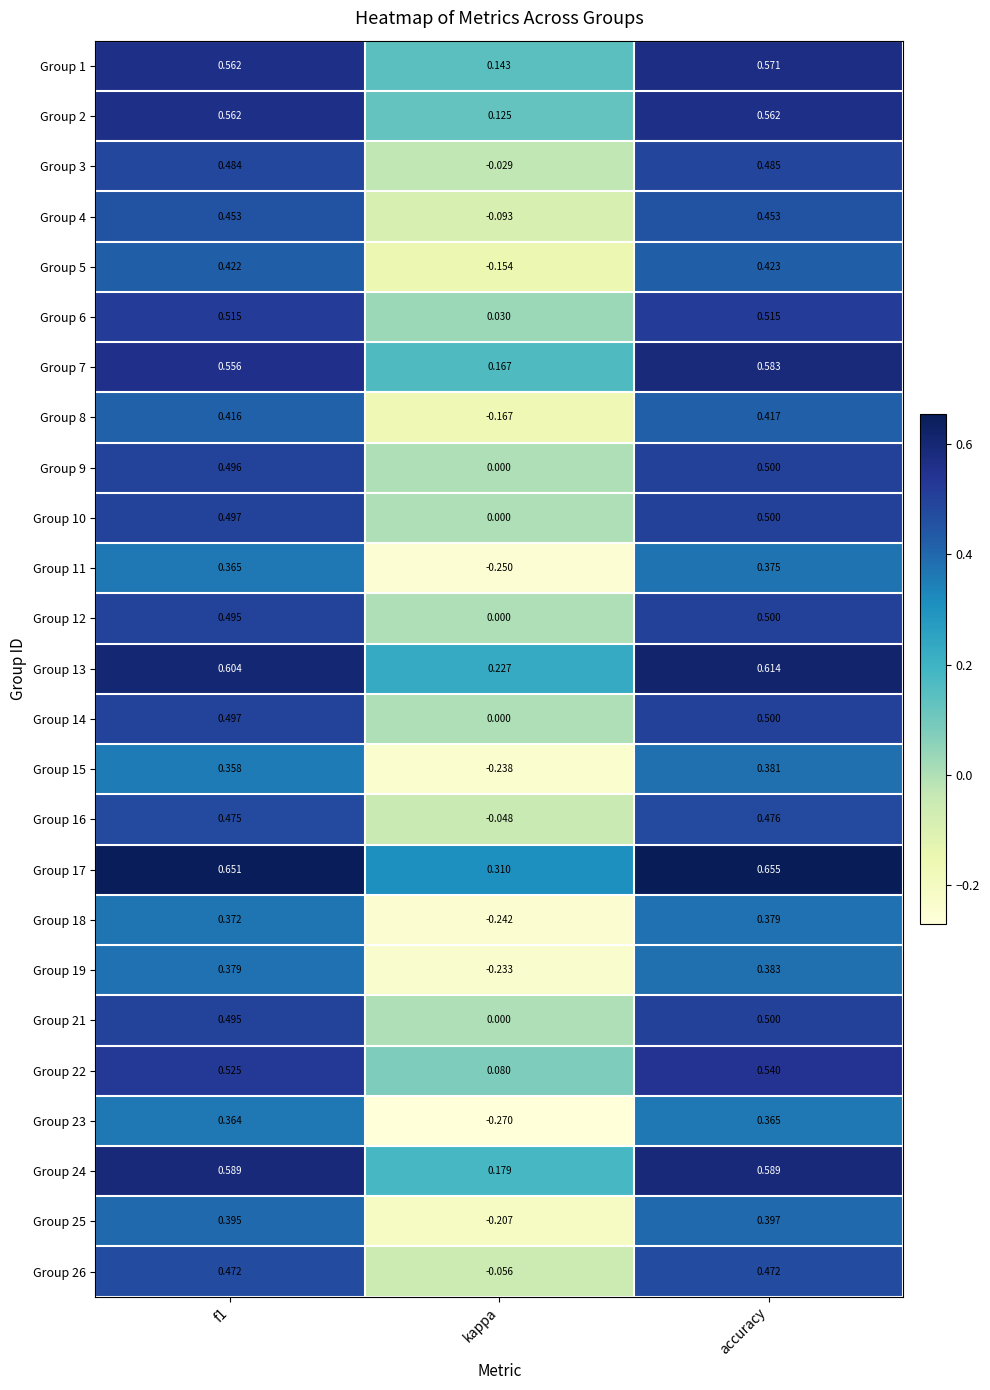

Which series has the largest range (max minus min)?

Group 23